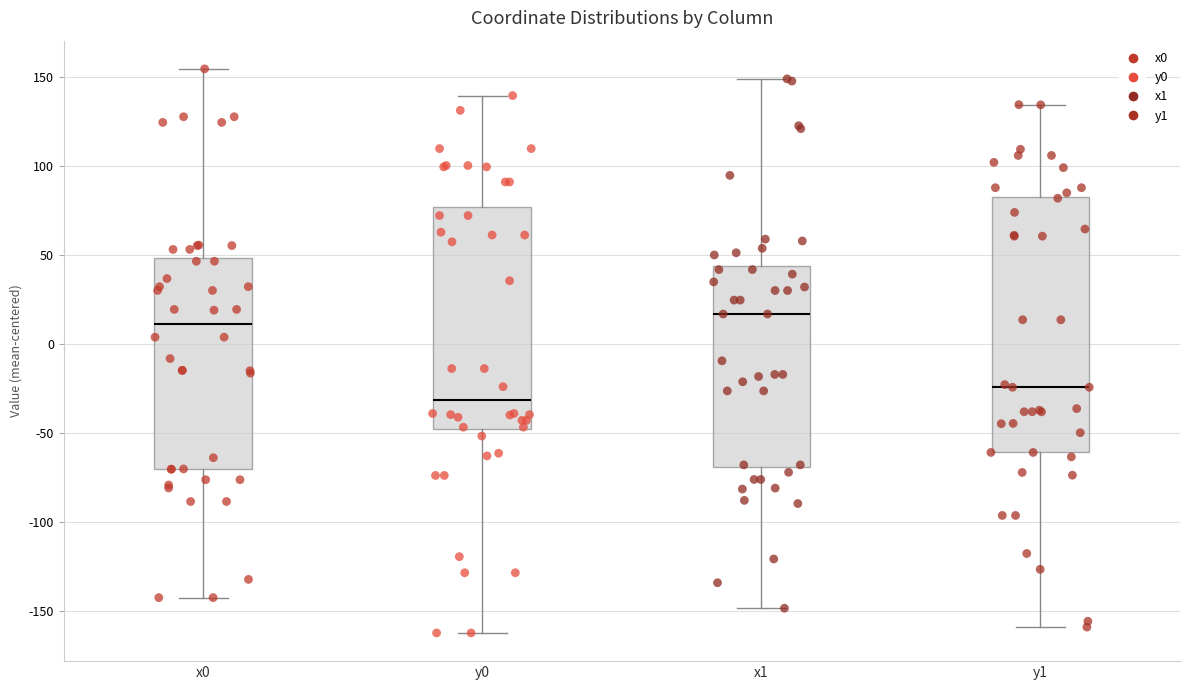

Reading left to right, transcribe this box plot: for each box, give where its median line is, the range the box spans, and where its two whiskers end, as read against the y-axis. The values are not printed on the chart, so give them approximately, as read against the axis.

x0: median 10, box -70 to 50, whiskers -140 to 155
y0: median -30, box -50 to 75, whiskers -160 to 140
x1: median 15, box -70 to 45, whiskers -150 to 150
y1: median -25, box -60 to 85, whiskers -160 to 135